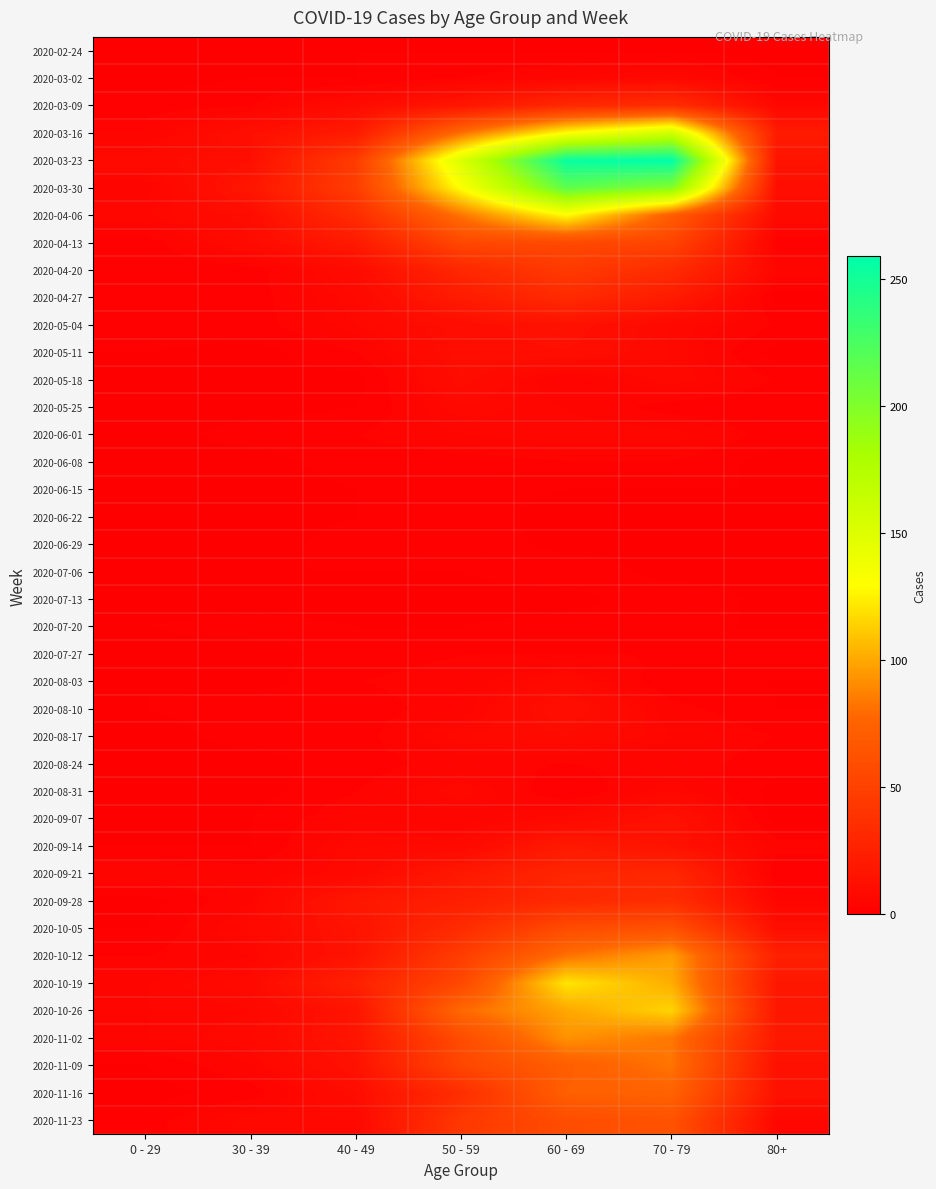

At 50 - 59, list the series in order from smallest to largest.

2020-07-13, 2020-02-24, 2020-07-06, 2020-07-20, 2020-06-08, 2020-06-15, 2020-06-22, 2020-03-02, 2020-06-29, 2020-07-27, 2020-08-03, 2020-08-10, 2020-08-24, 2020-09-07, 2020-06-01, 2020-05-25, 2020-08-17, 2020-08-31, 2020-09-14, 2020-05-18, 2020-05-04, 2020-05-11, 2020-03-09, 2020-09-21, 2020-04-27, 2020-09-28, 2020-04-20, 2020-10-05, 2020-11-16, 2020-11-23, 2020-10-12, 2020-11-09, 2020-04-13, 2020-10-19, 2020-11-02, 2020-10-26, 2020-03-16, 2020-04-06, 2020-03-30, 2020-03-23